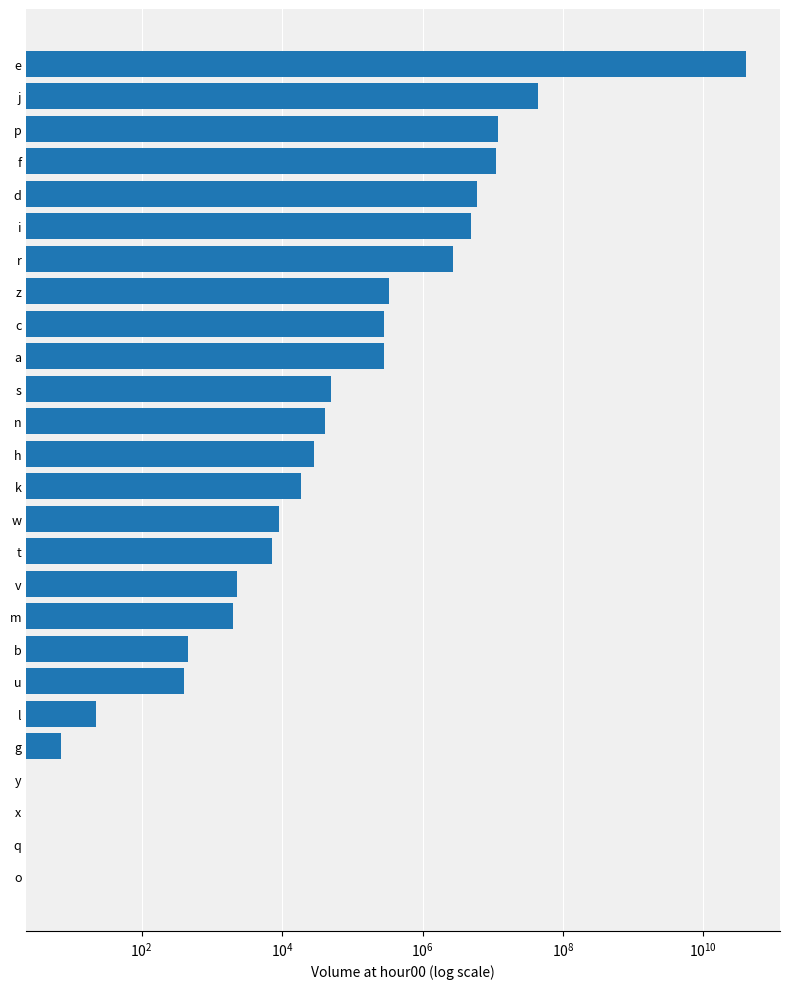

How many positive values are there?

22